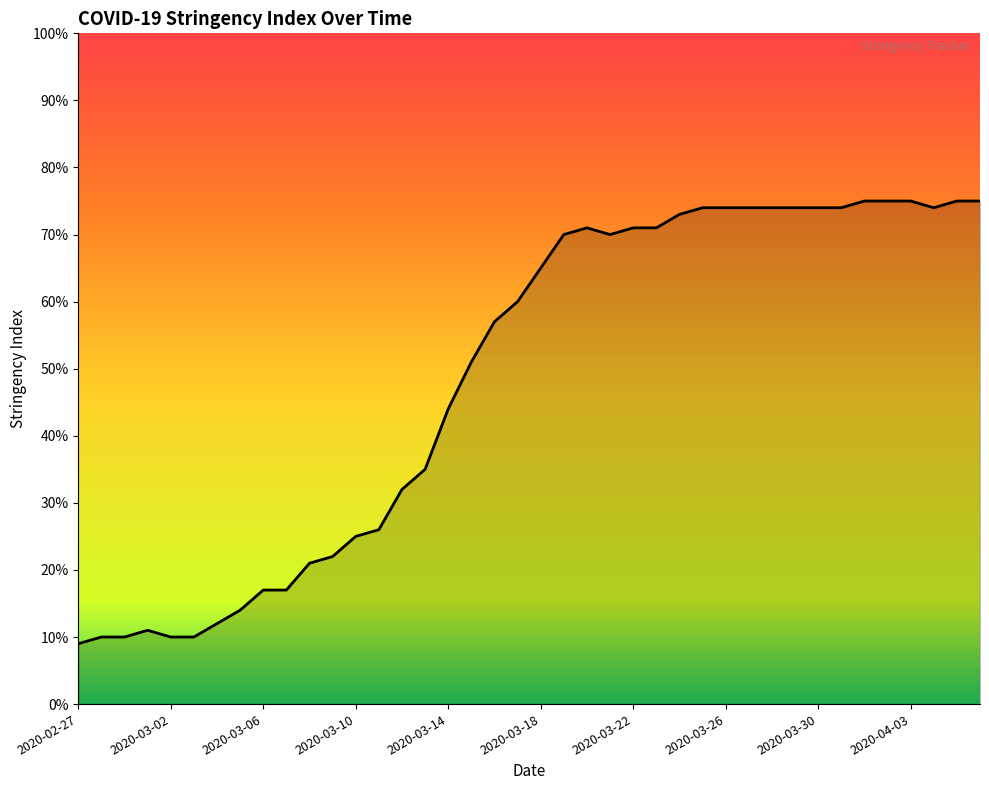

How many lines are shown in the chart?

1